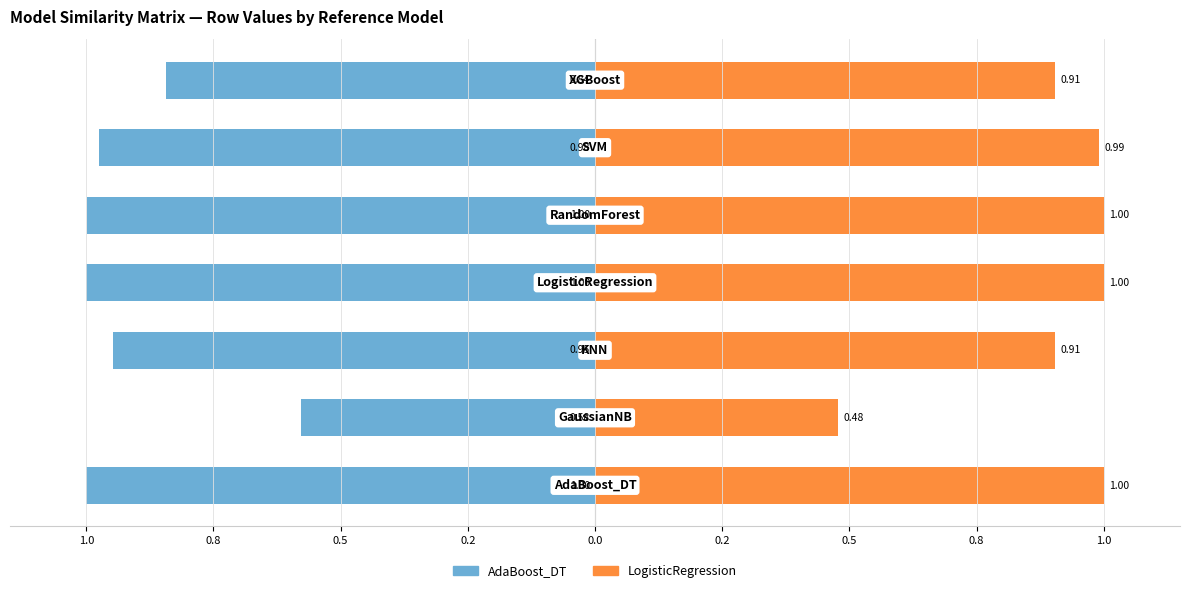

What is the sum of all LogisticRegression values?

6.3